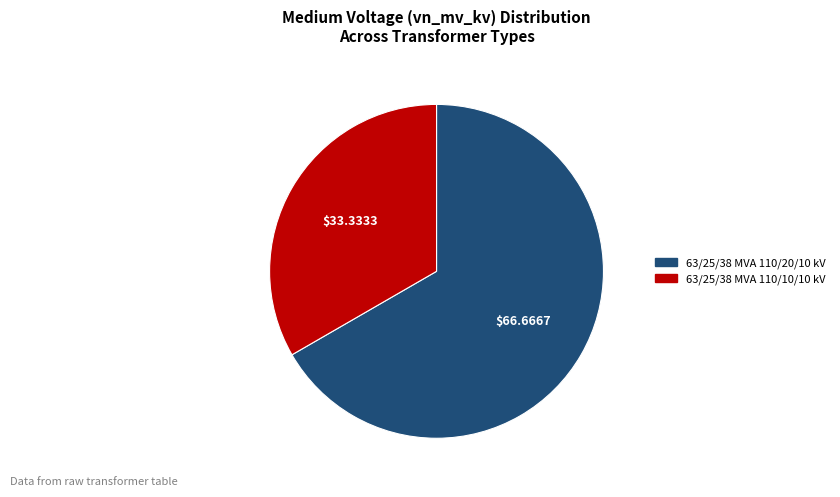

Which slice is the smallest?

63/25/38 MVA 110/10/10 kV